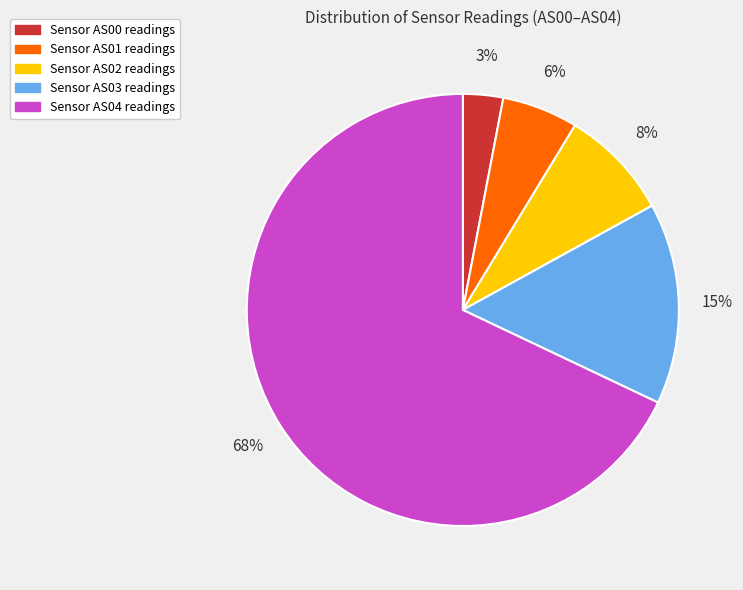

Is there any slice that represents more than half of the pie?

Yes